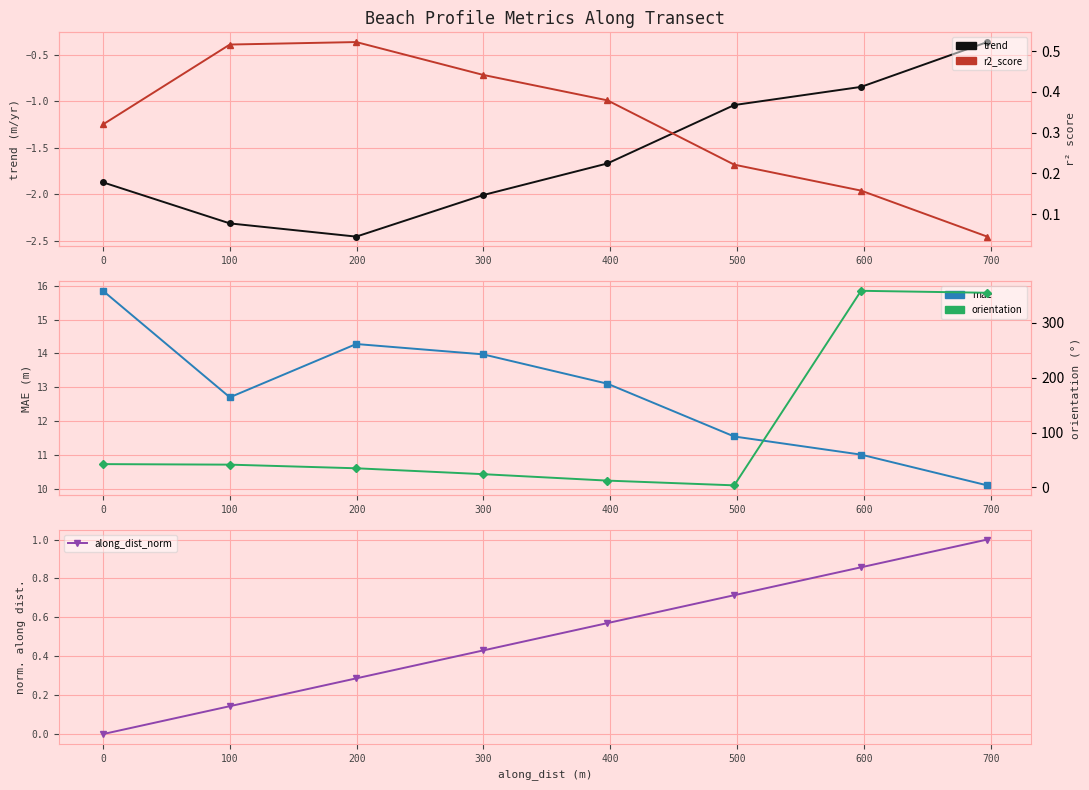

Between 0 and 400, which is larger?

400